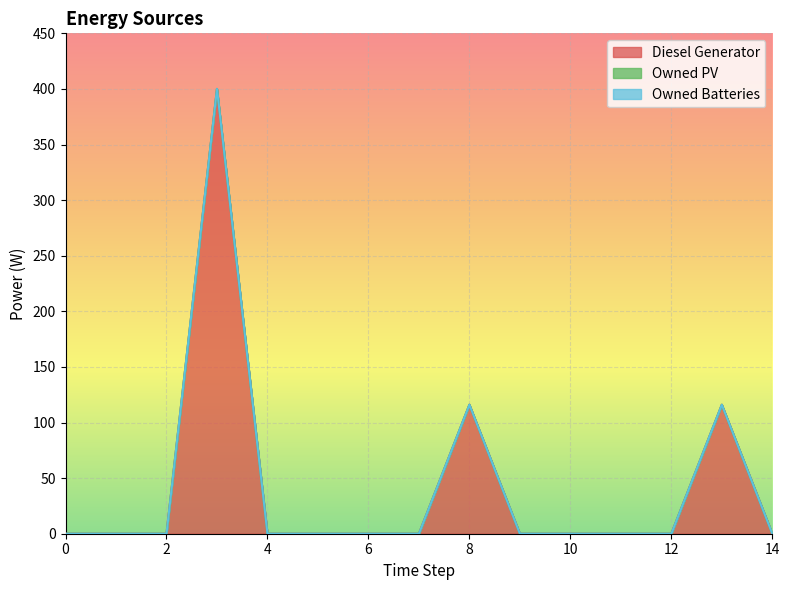

Between 0 and 5, which series saw the biggest shift?

Diesel Generator